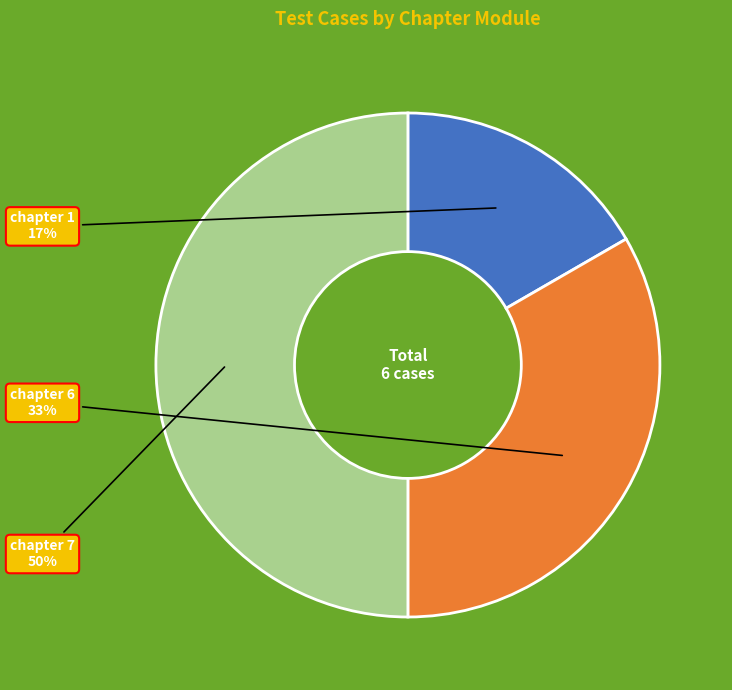

To the nearest percent, what is the difference between the largest and smallest slice percentages?

33%